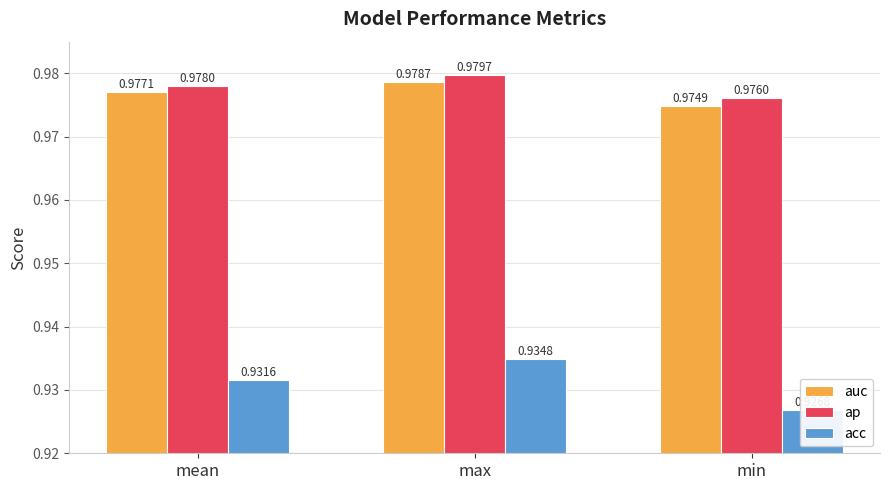

What is the label of the 2nd bar from the right?

max